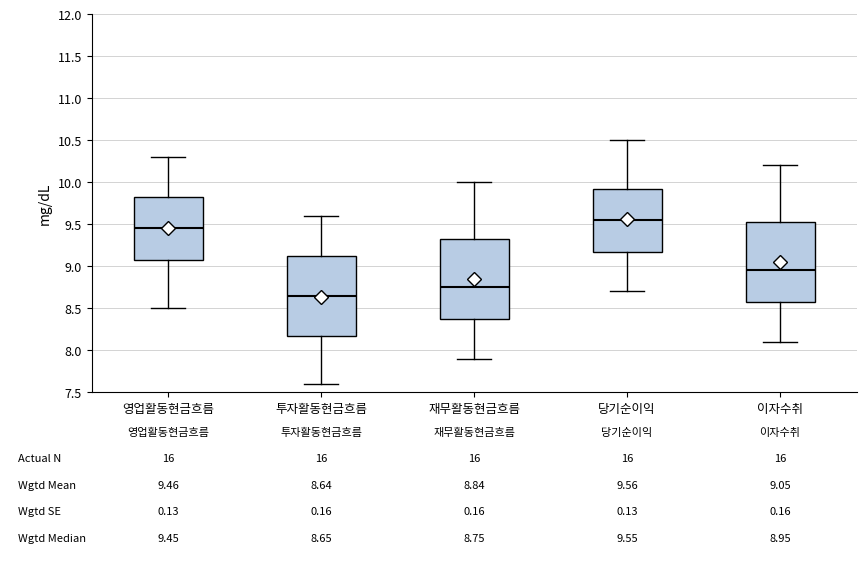

Which box's median line is the highest?

당기순이익